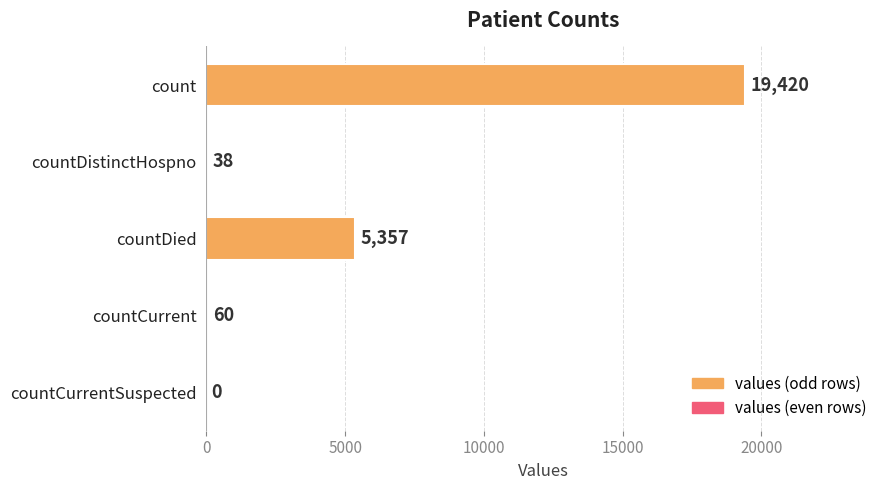

Is it true that the value at count is 19420?

True